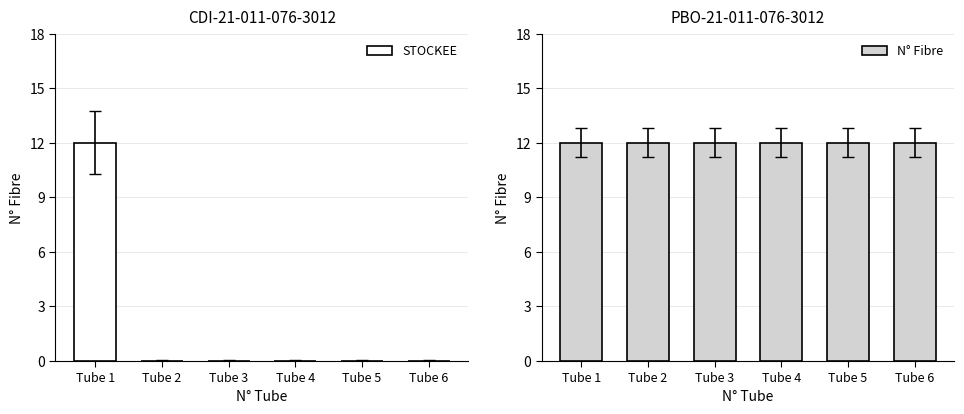

What is the difference between the maximum and minimum values in the STOCKEE series?

12